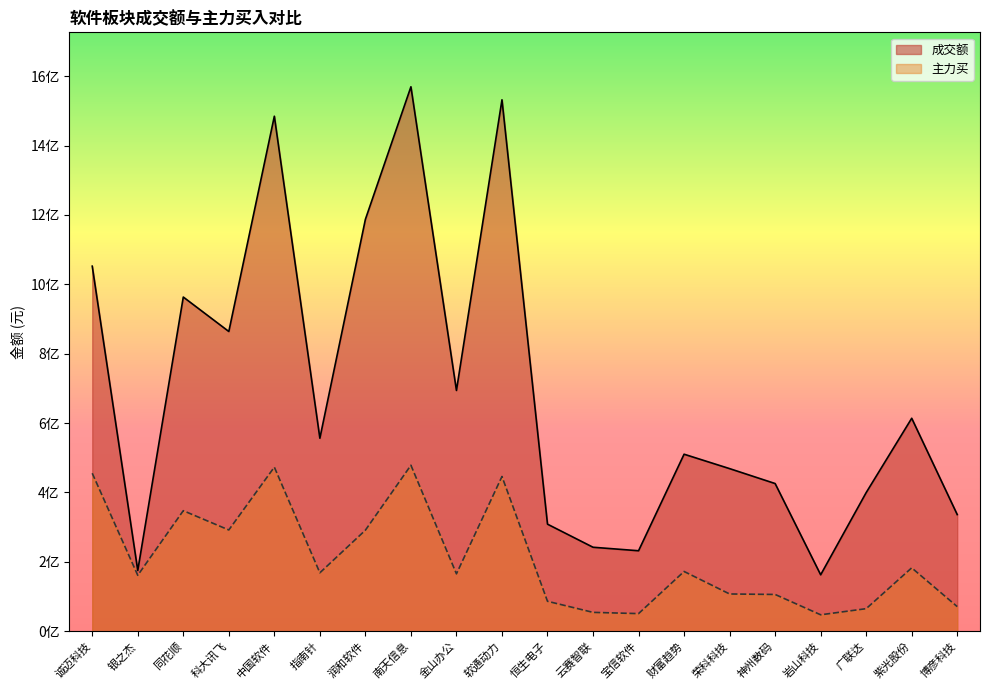

Which series has the widest spread of values?

成交额